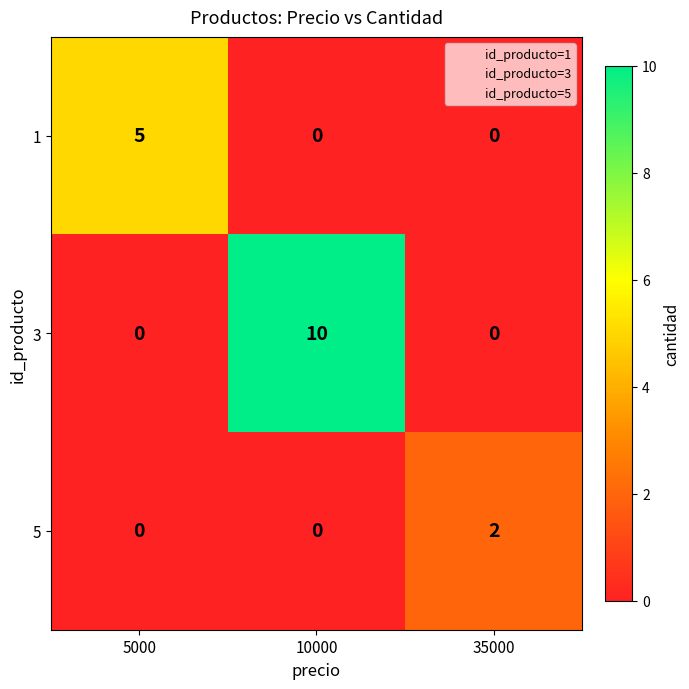

How many series are shown in this chart?

3